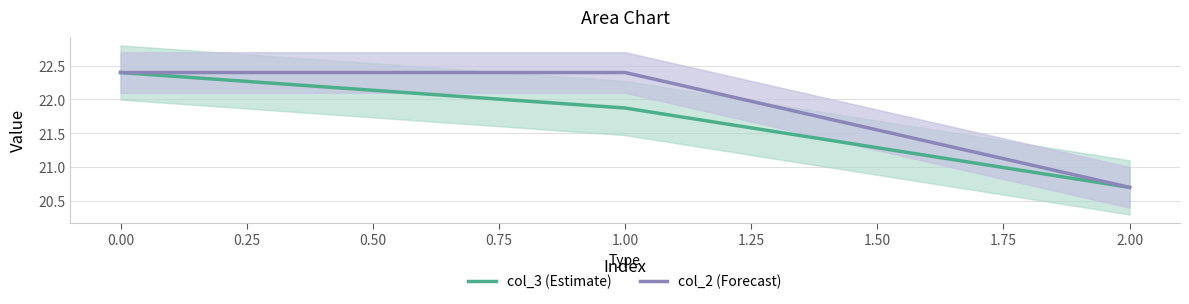

What is the value of the col_3 (Estimate) point at the 1st from the left?

22.4